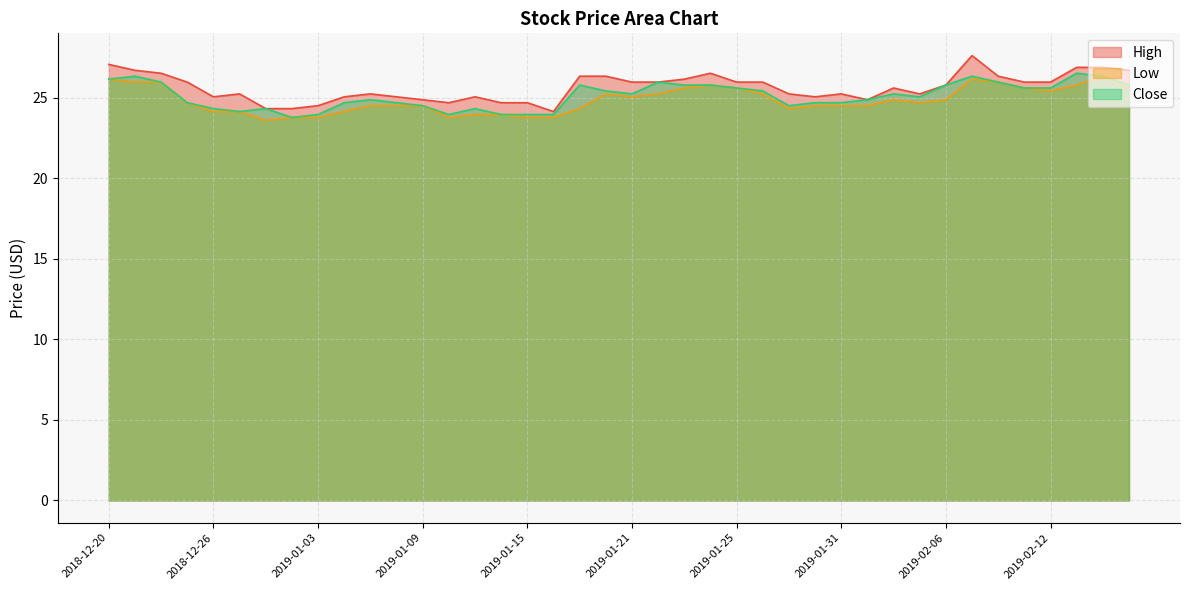

Which series changed the most between 2019-02-01 and 2019-02-06?

High